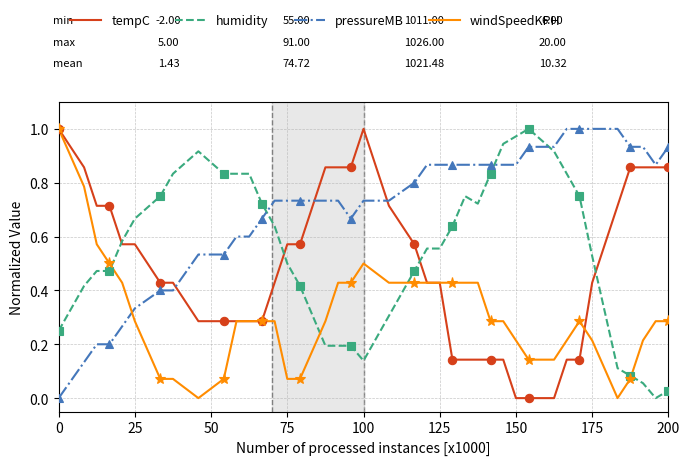

Which series ends up on top after the final intersection of windSpeedKPH and tempC?

tempC